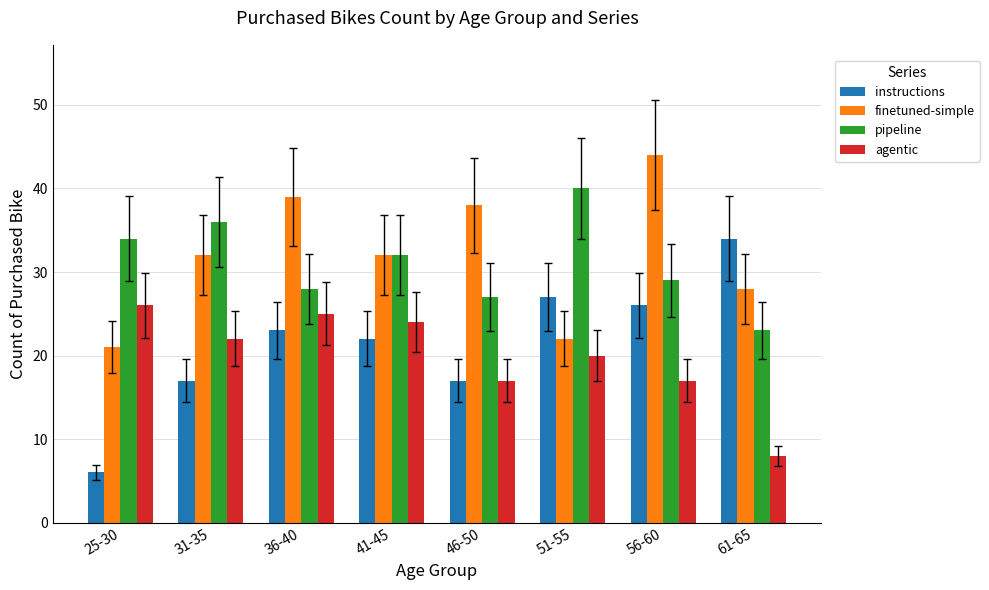

Reading left to right, extract all data points from this chart.

instructions: 6	17	23	22	17	27	26	34
finetuned-simple: 21	32	39	32	38	22	44	28
pipeline: 34	36	28	32	27	40	29	23
agentic: 26	22	25	24	17	20	17	8